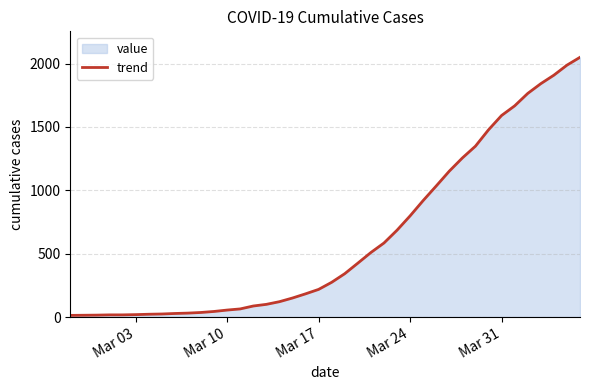

What is the difference between the maximum and minimum values?

2036